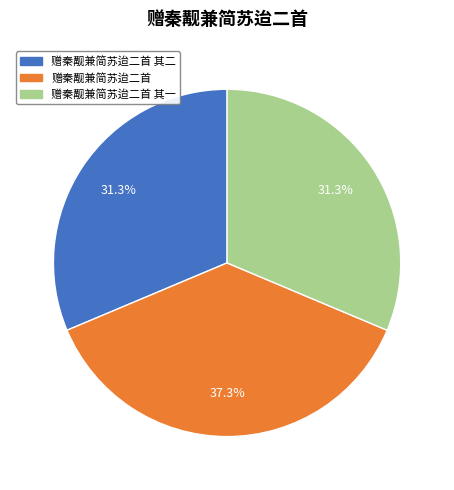

To the nearest percent, what is the difference between the largest and smallest slice percentages?

6%